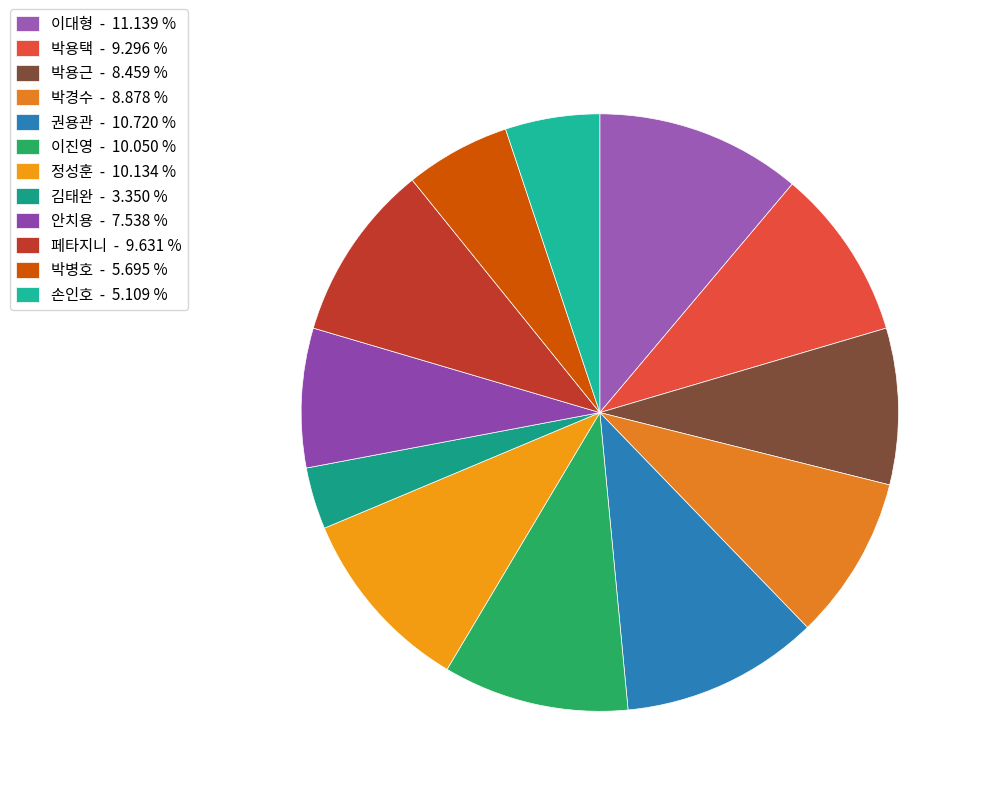

Is it true that 페타지니 is 10% of the pie?

True